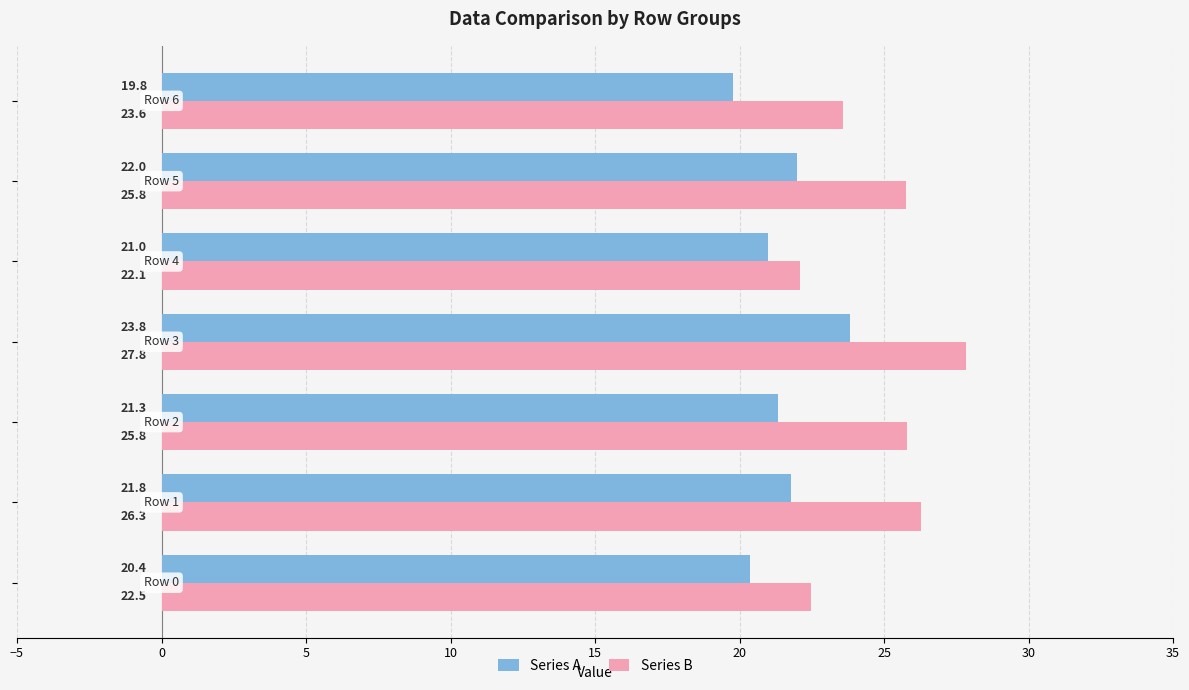

Which series has the largest total across all categories?

Series B